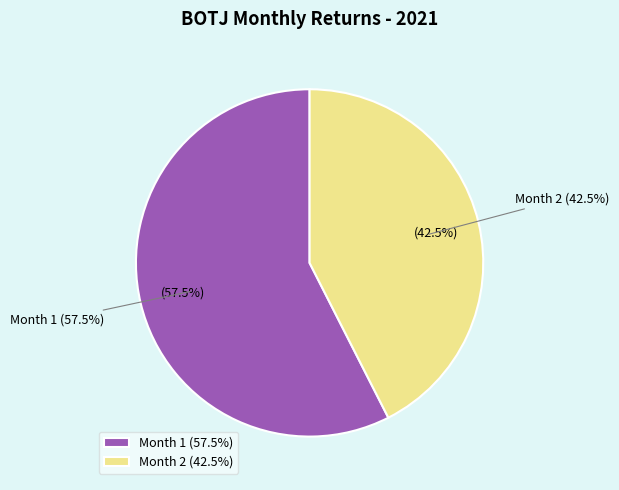

To the nearest percent, what is the difference between the largest and smallest slice percentages?

15%